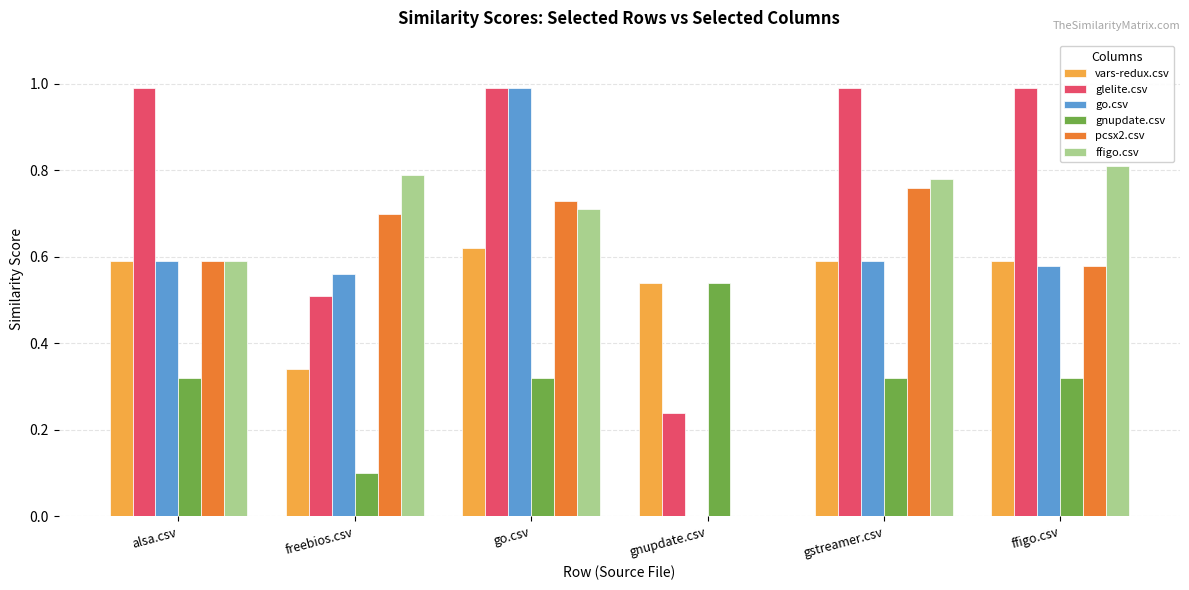

How many values in go.csv are above zero?

5